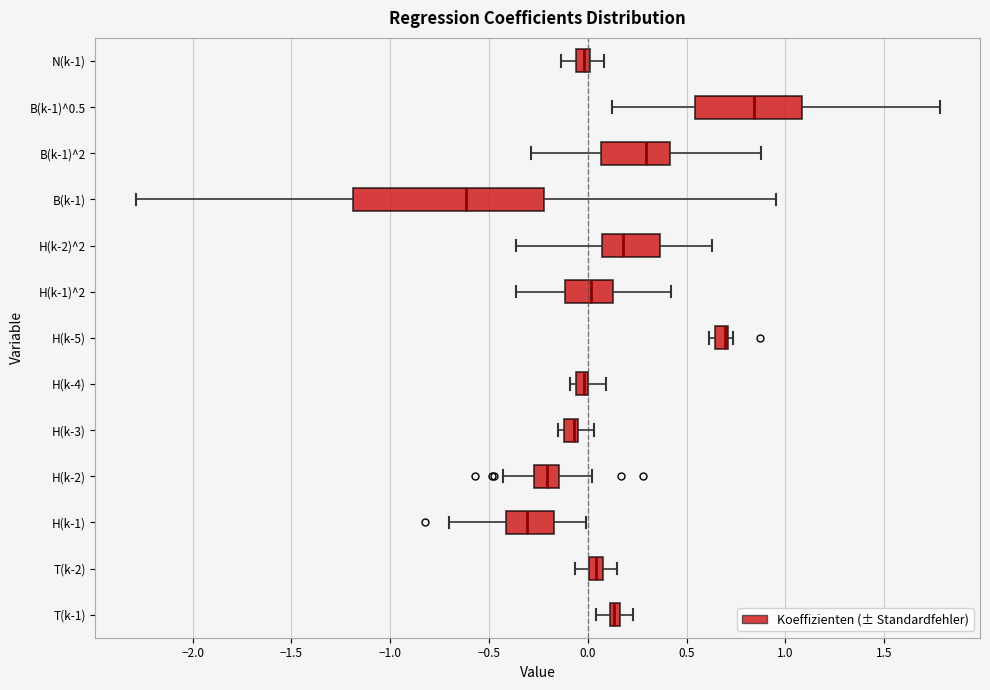

Where does the right whisker of the box for H(k-2)^2 end on the x-axis? The values are not printed on the chart, so give them approximately, as read against the axis.

0.65